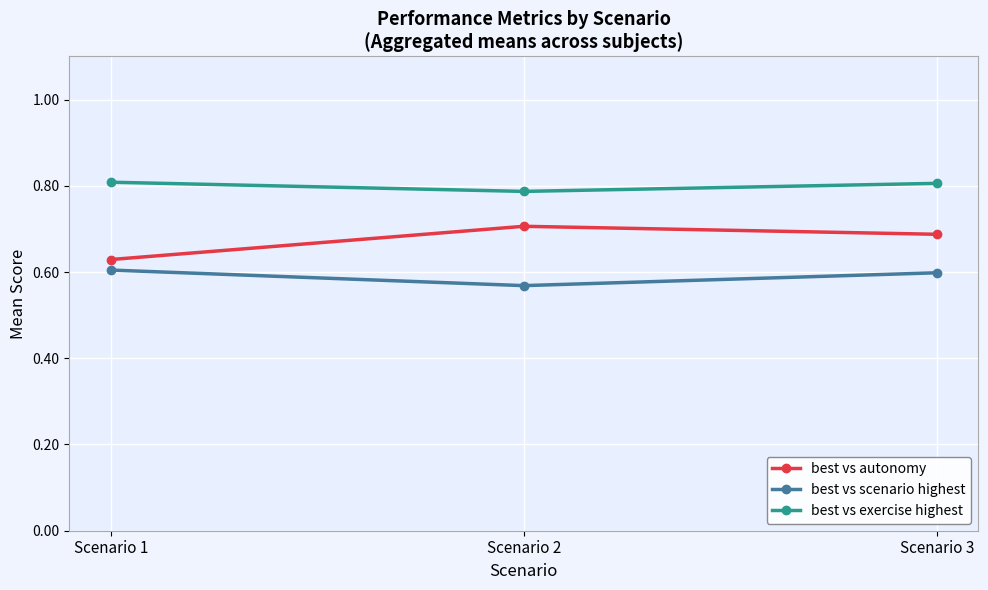

Is it true that best vs autonomy equals 0.6 at Scenario 1?

True